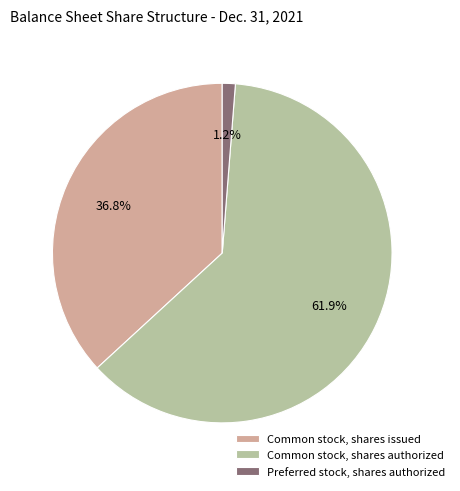

What is the largest slice in the pie chart?

Common stock, shares authorized